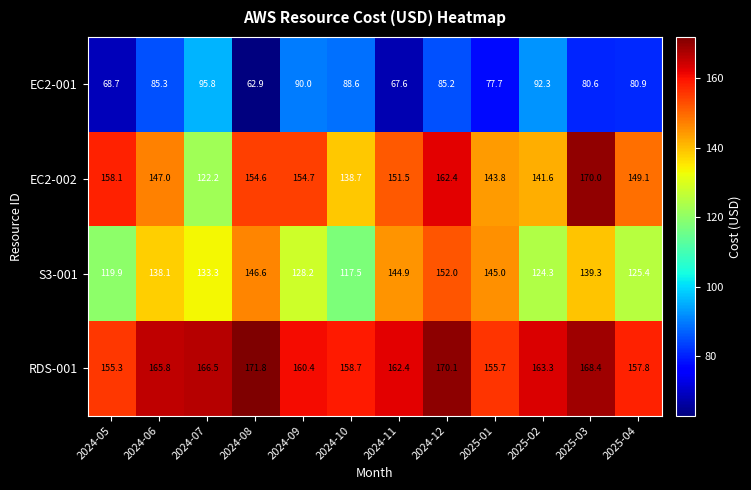

True or false: EC2-001 has a value of 20.1 at 2024-05.

False